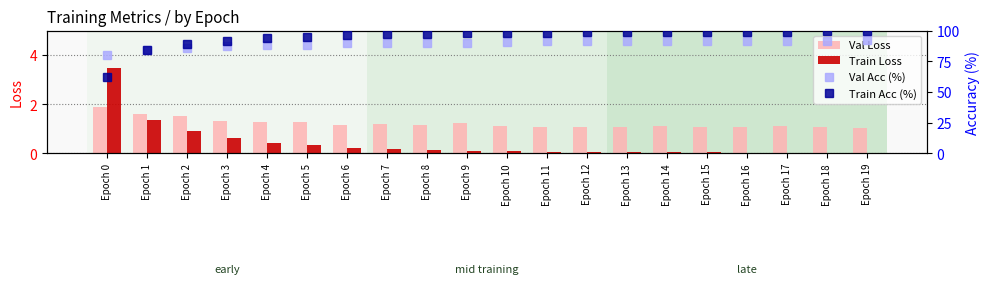

Are the bars grouped side by side (vs. stacked)?

Yes